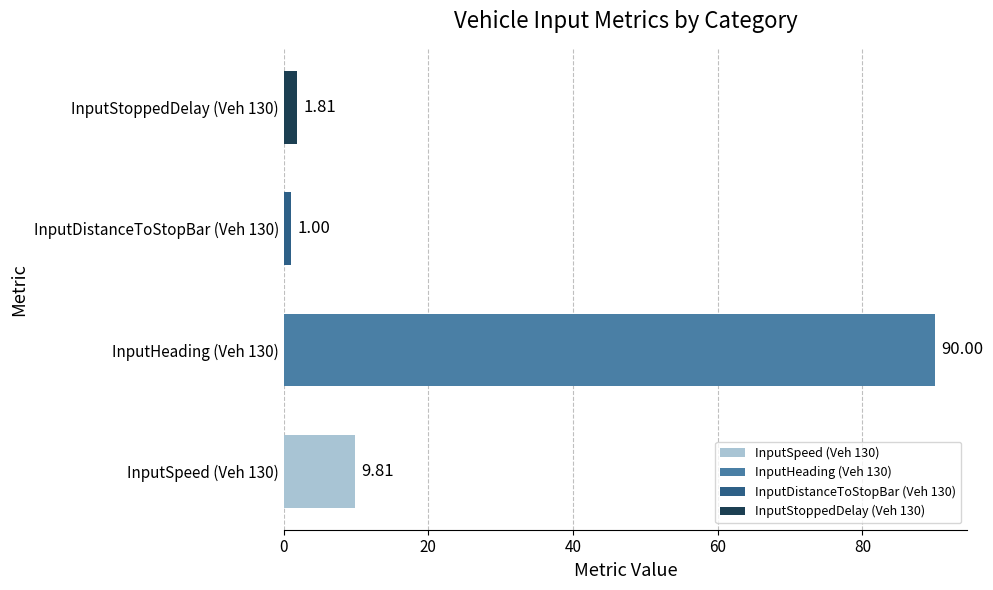

How many bars are there in total?

4